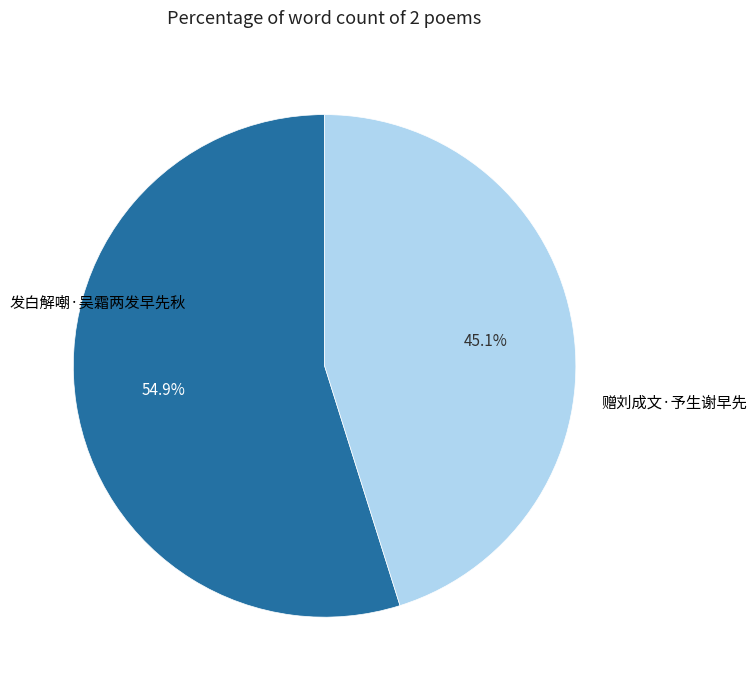

To the nearest percent, what is the combined percentage of 赠刘成文·予生谢早先 and 发白解嘲·吴霜两发早先秋?

100%